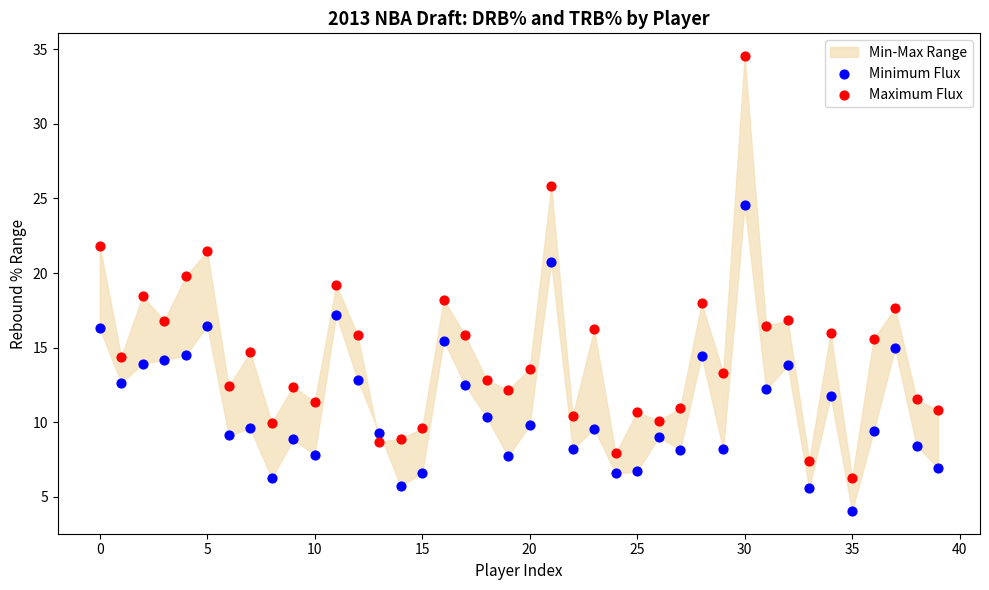

Which series has the widest spread of Y values?

Maximum Flux